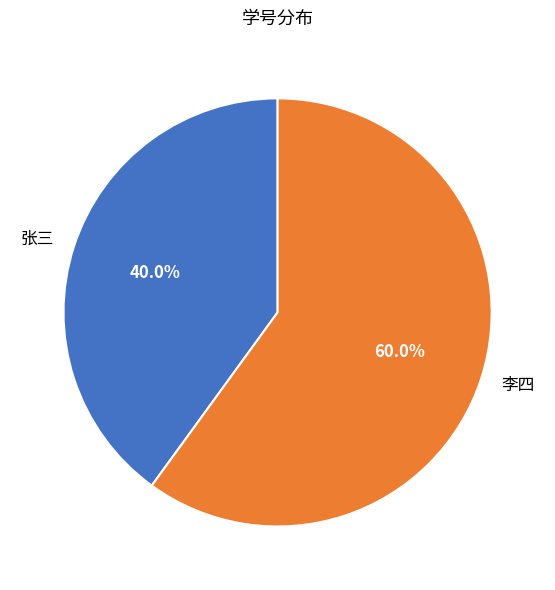

Does any single category account for the majority?

Yes